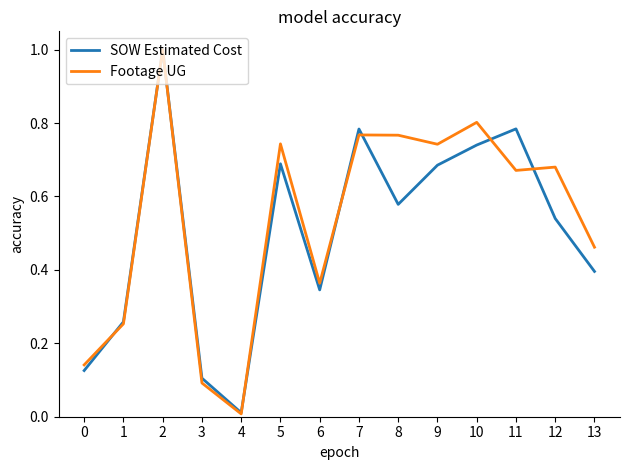

Where is SOW Estimated Cost nearest to the value 0?

4